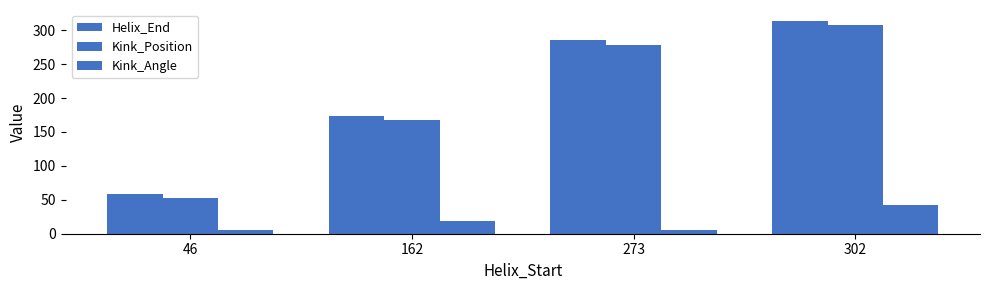

How many categories are shown in the chart?

4